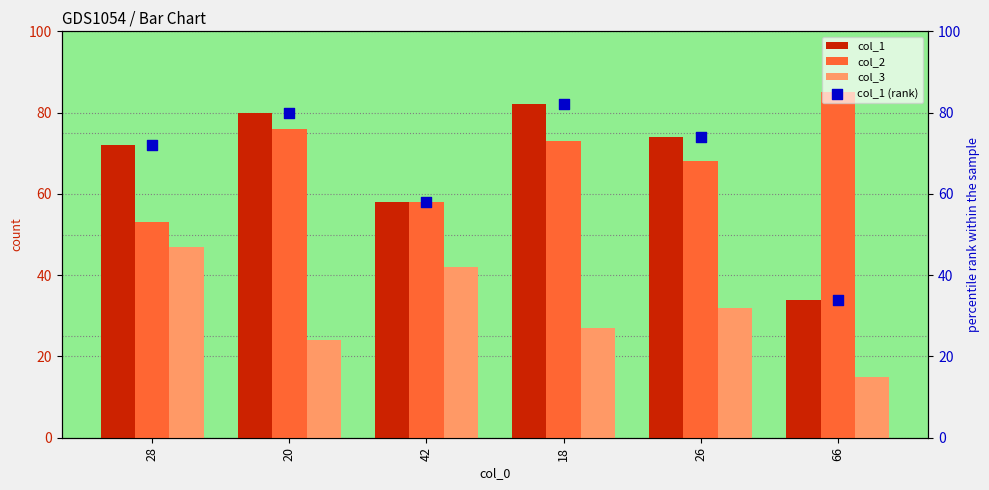

Which series reaches the minimum Y coordinate?

col_3